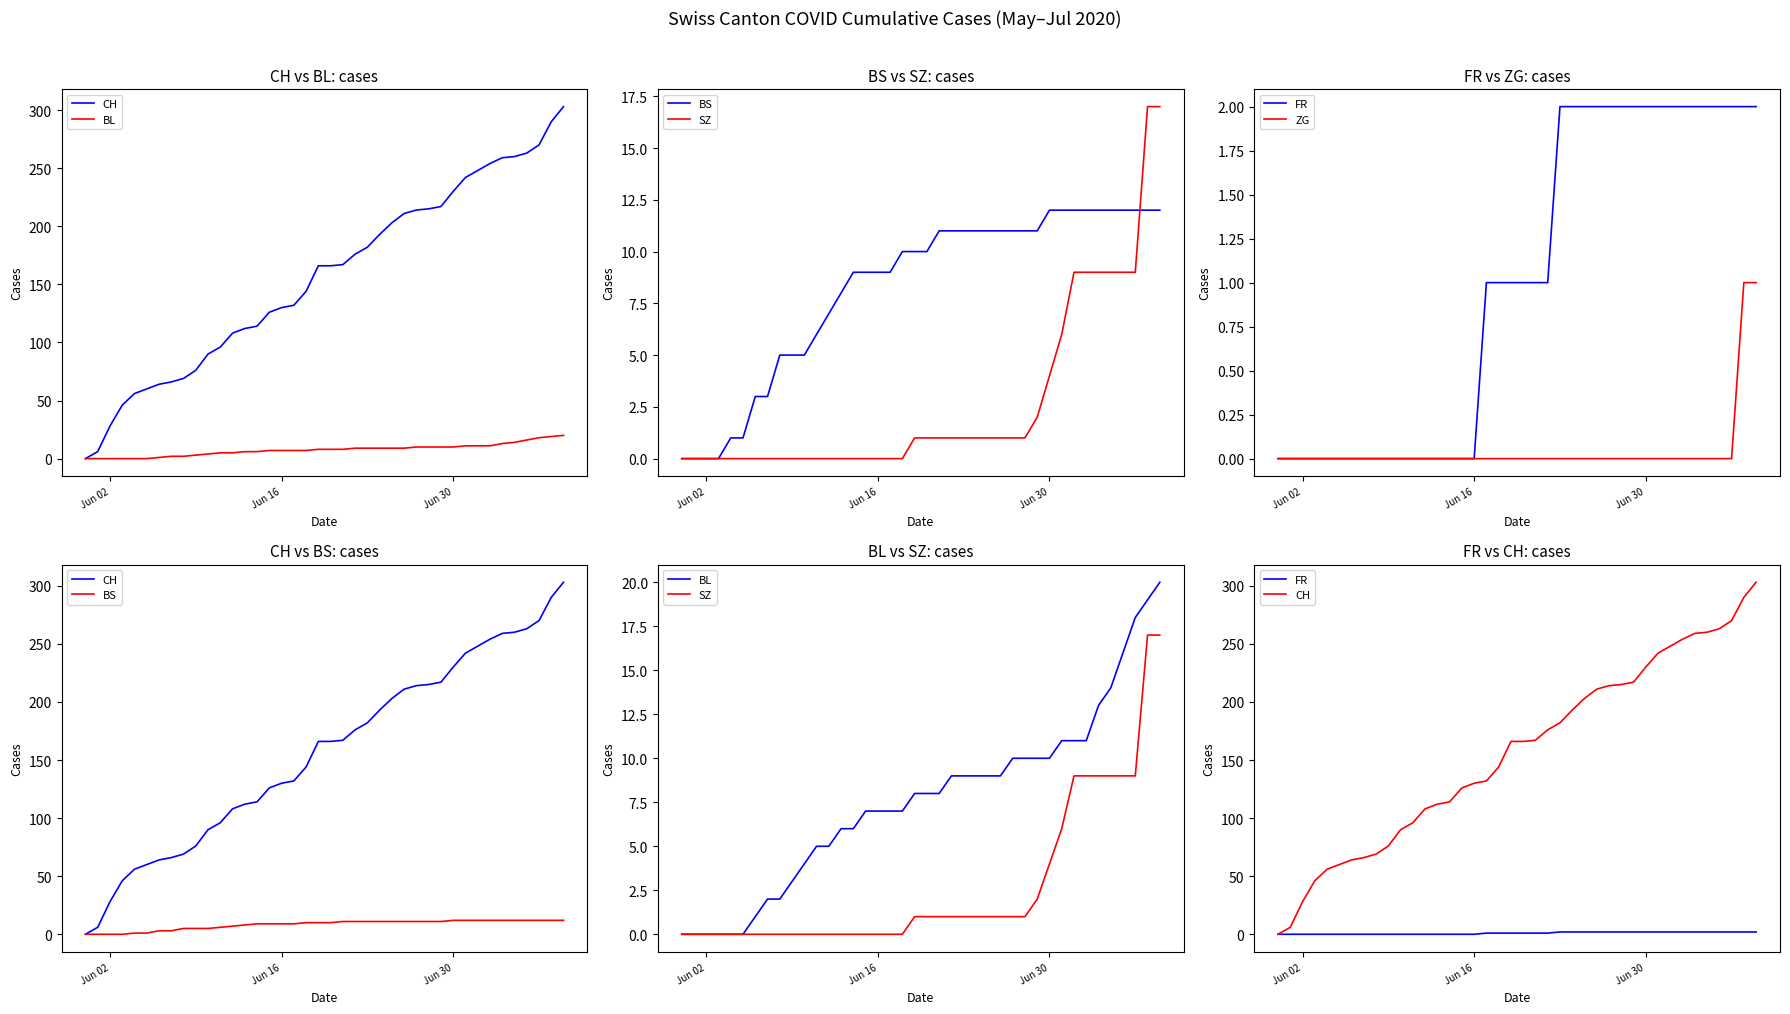

Rank the series by their maximum value, from highest to lowest.

CH, BL, SZ, BS, FR, ZG